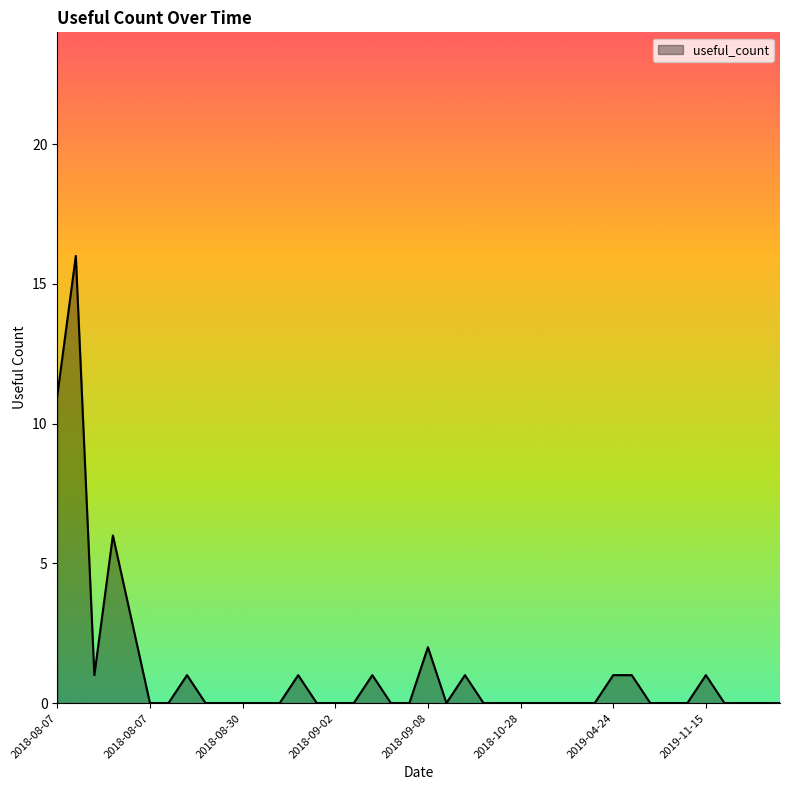

What is the difference between the maximum and minimum values?

16